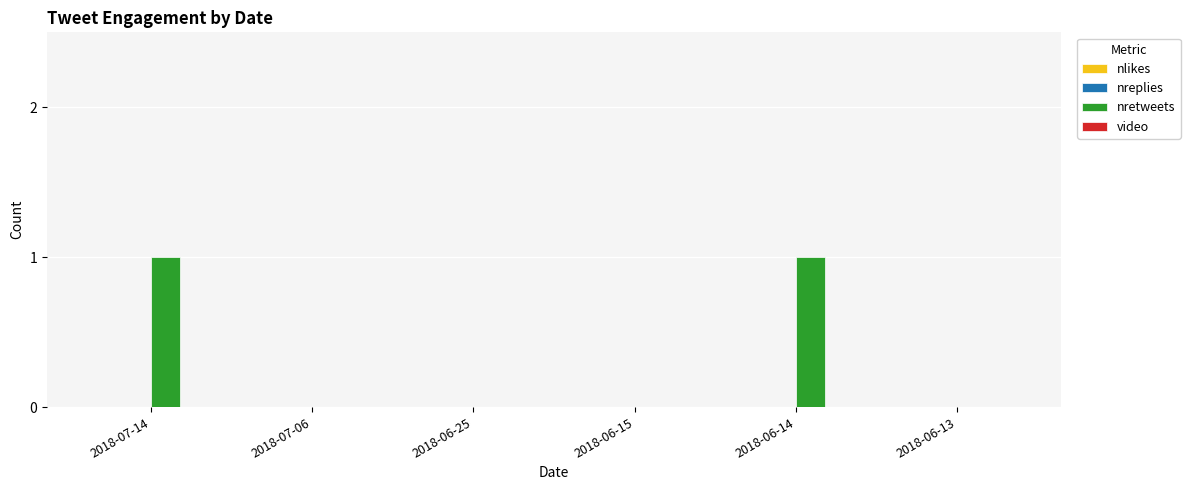

True or false: the data shows 1 at 2018-06-14.

True